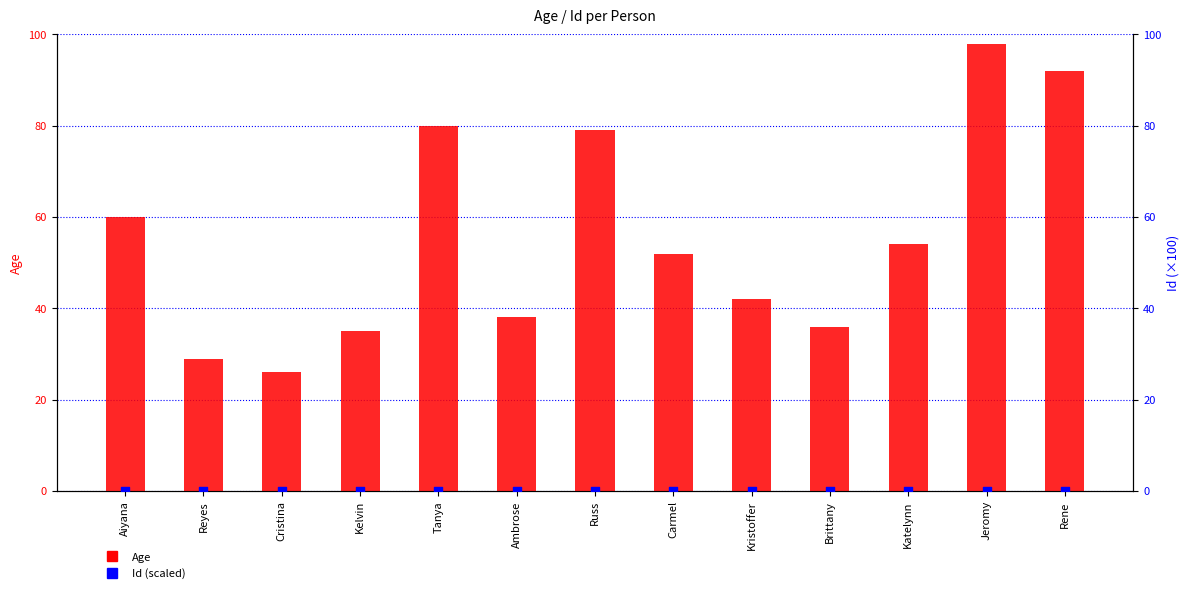

Which series has the largest total across all categories?

Age